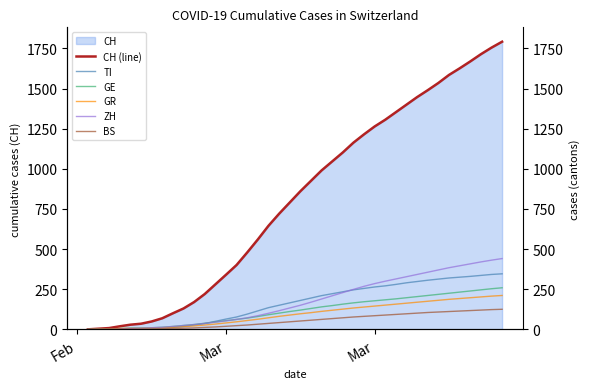

True or false: TI and CH (line) intersect in this chart.

False